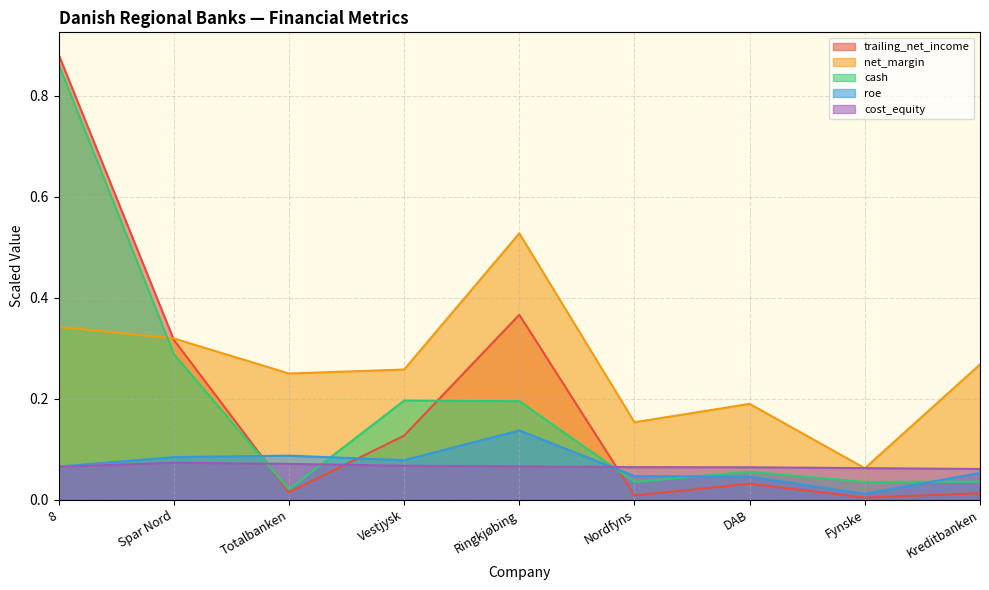

What is the label of the 8th point from the left?

Fynske